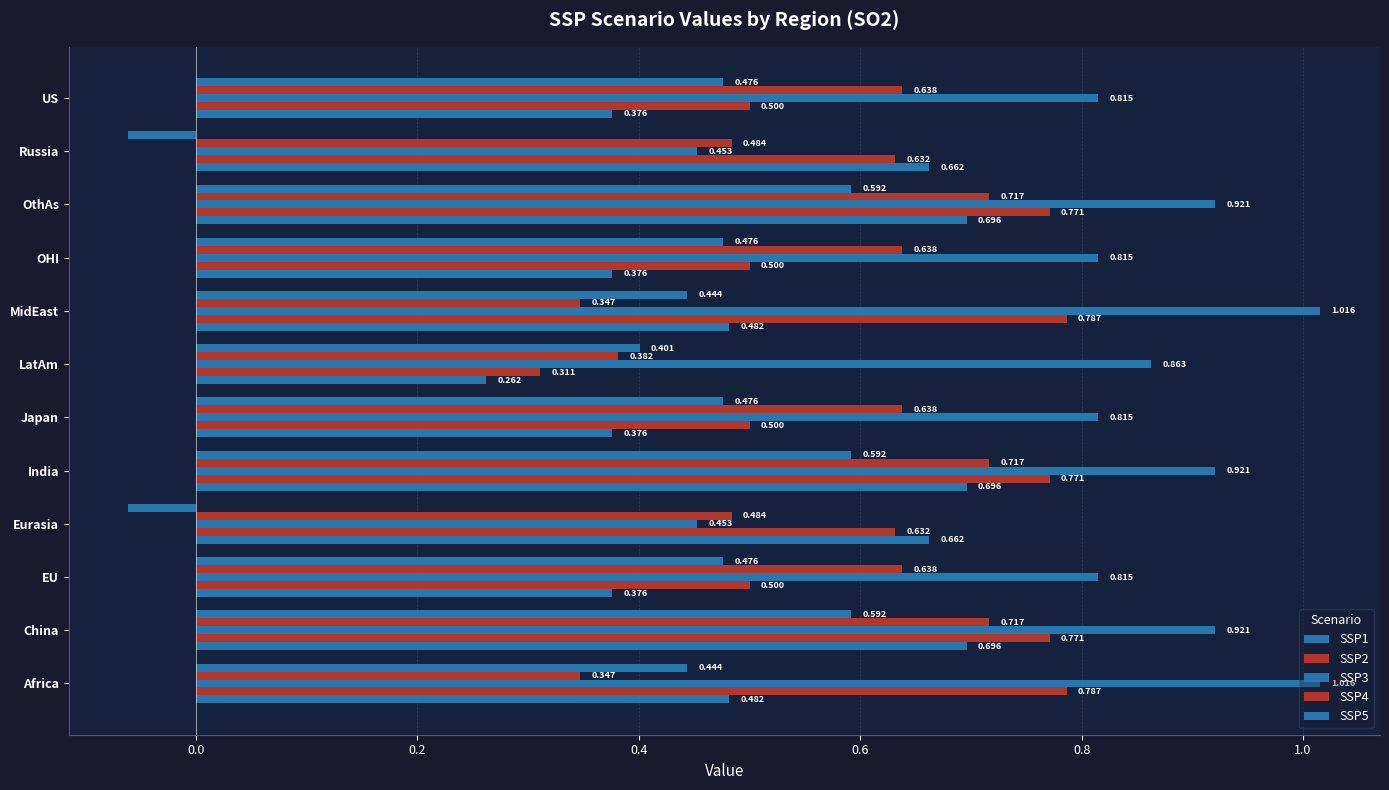

Which series has the widest spread of values?

SSP5